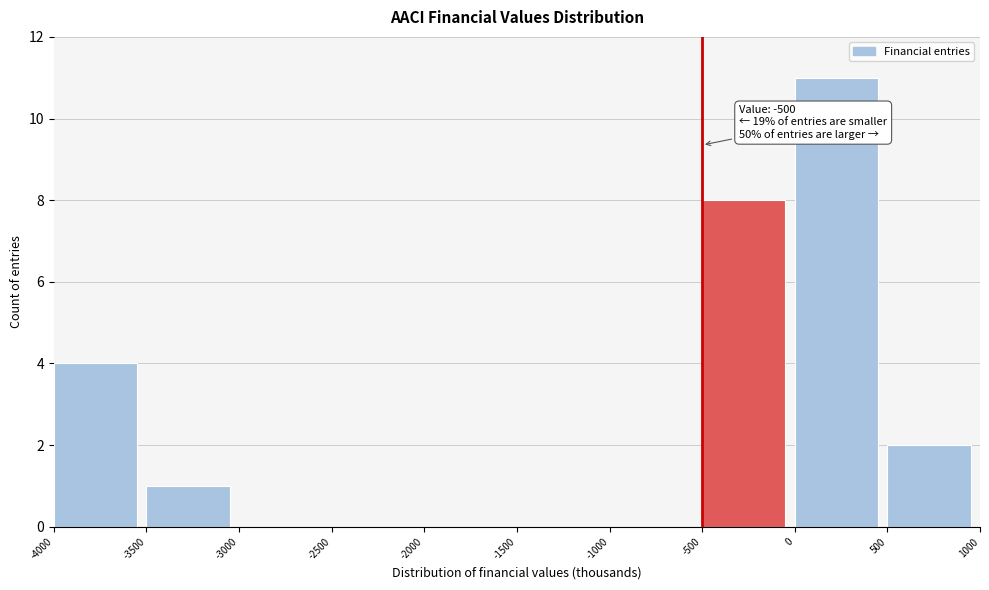

Over which range of the x-axis is the bar tallest?

0 to 500